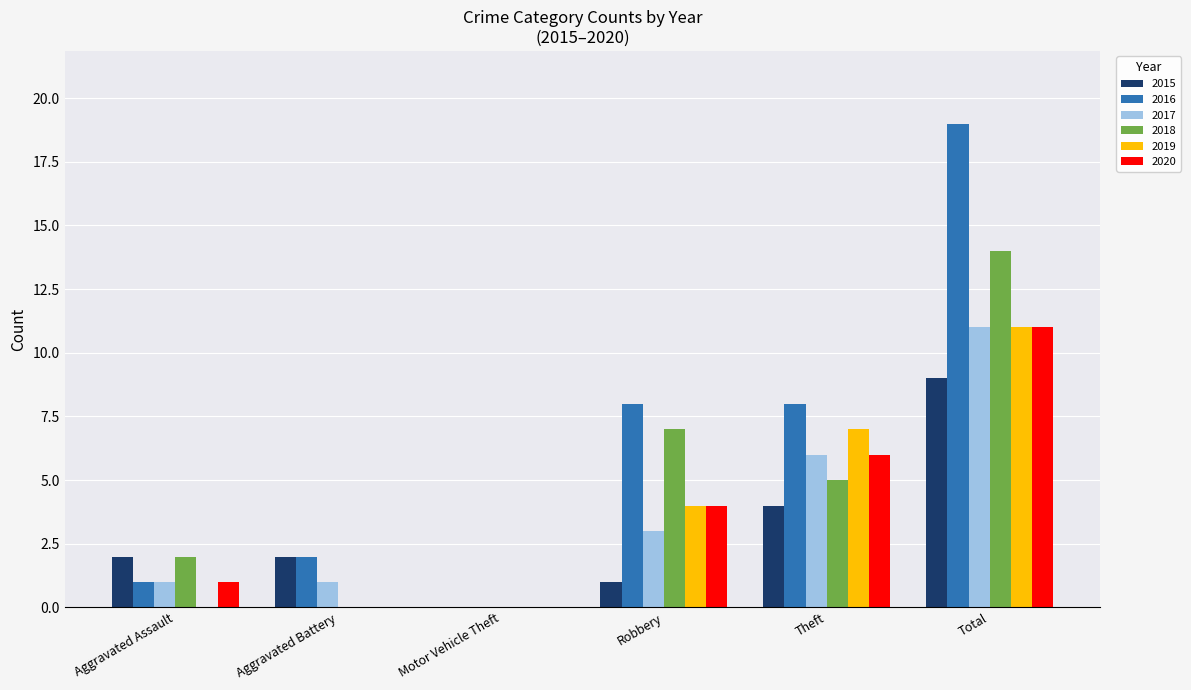

Which category has the highest value in the 2019 series?

Total